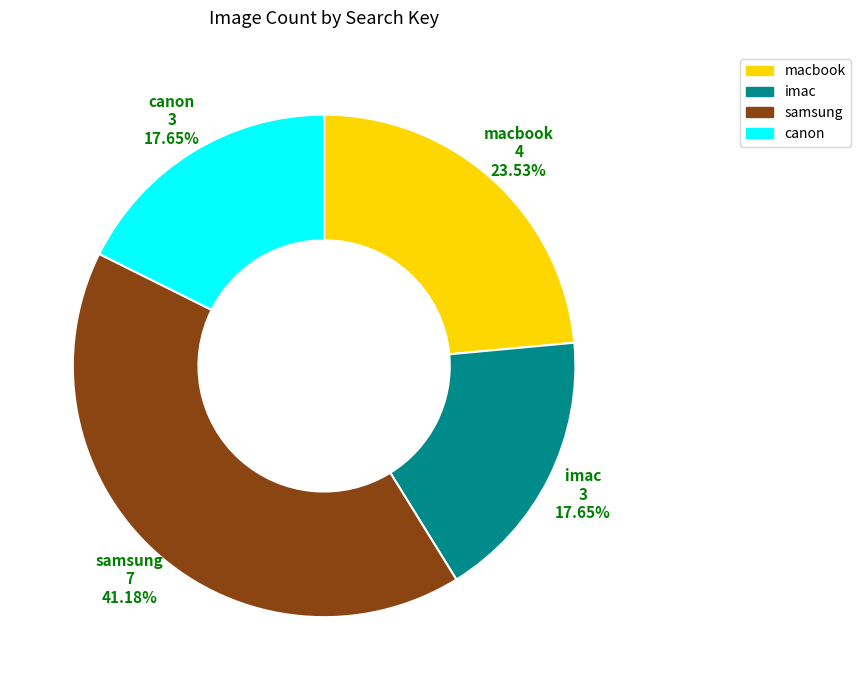

Does any single category account for the majority?

No